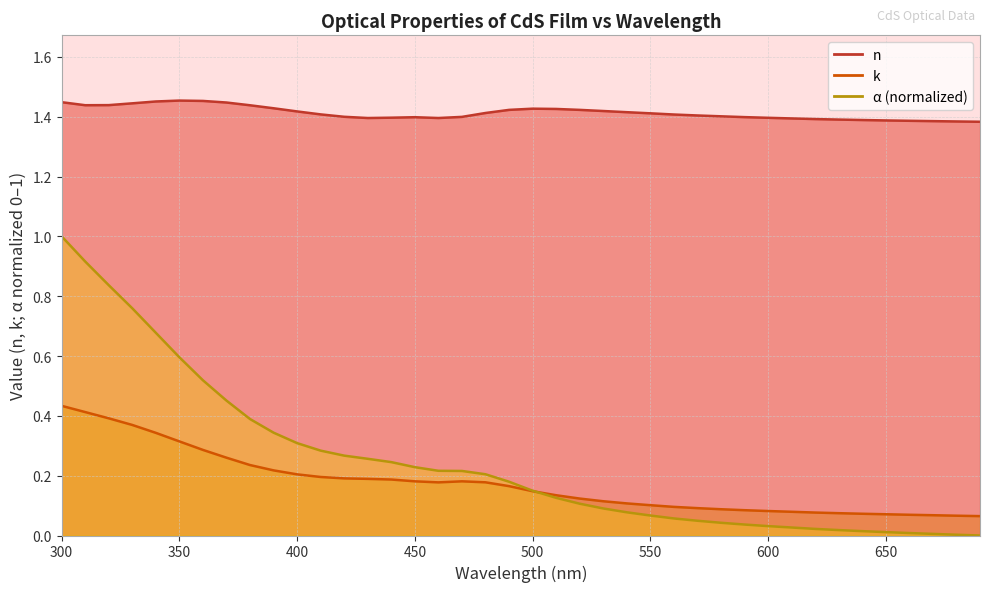

What is the value of the k point at the 34th from the left?

0.1